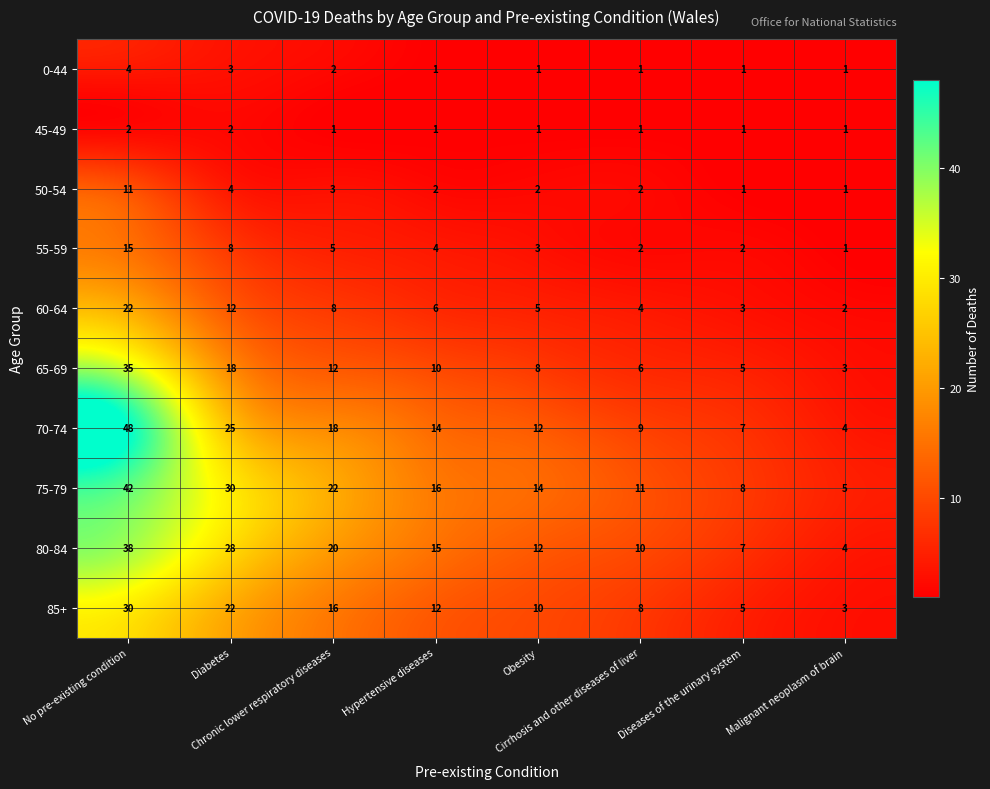

At how many categories does at least one series exceed 17?

3